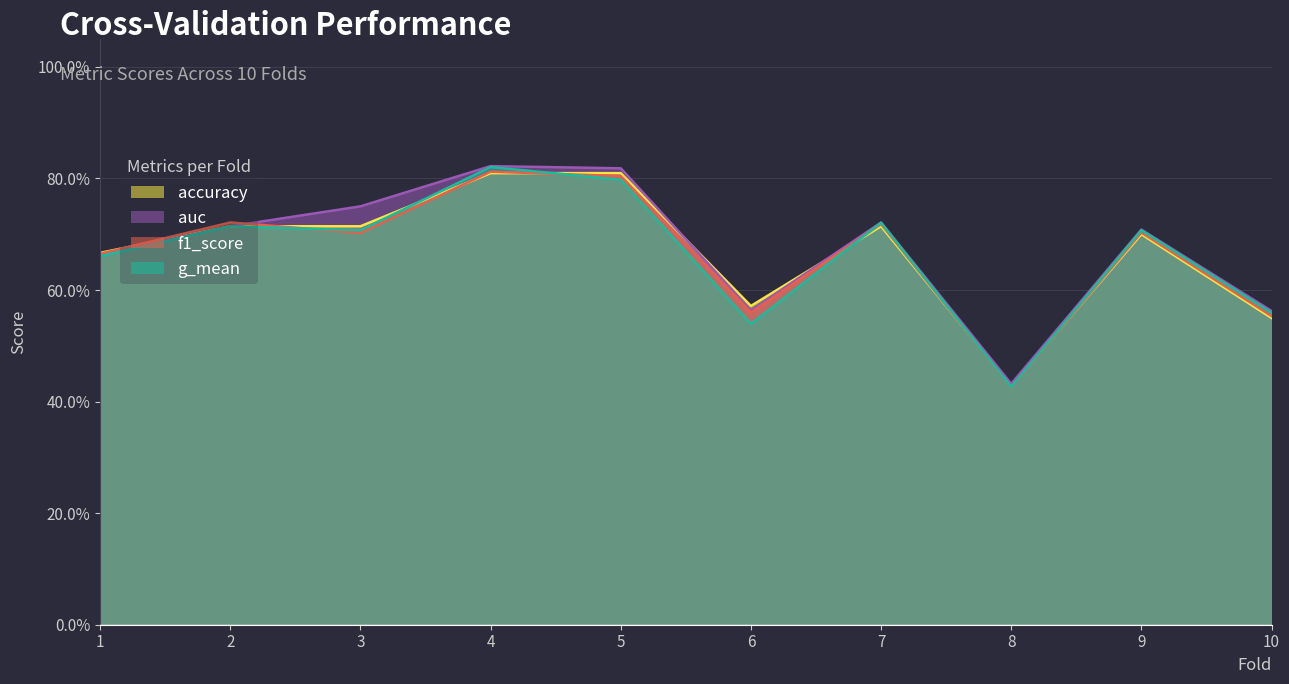

Where is the first local maximum for auc?

4